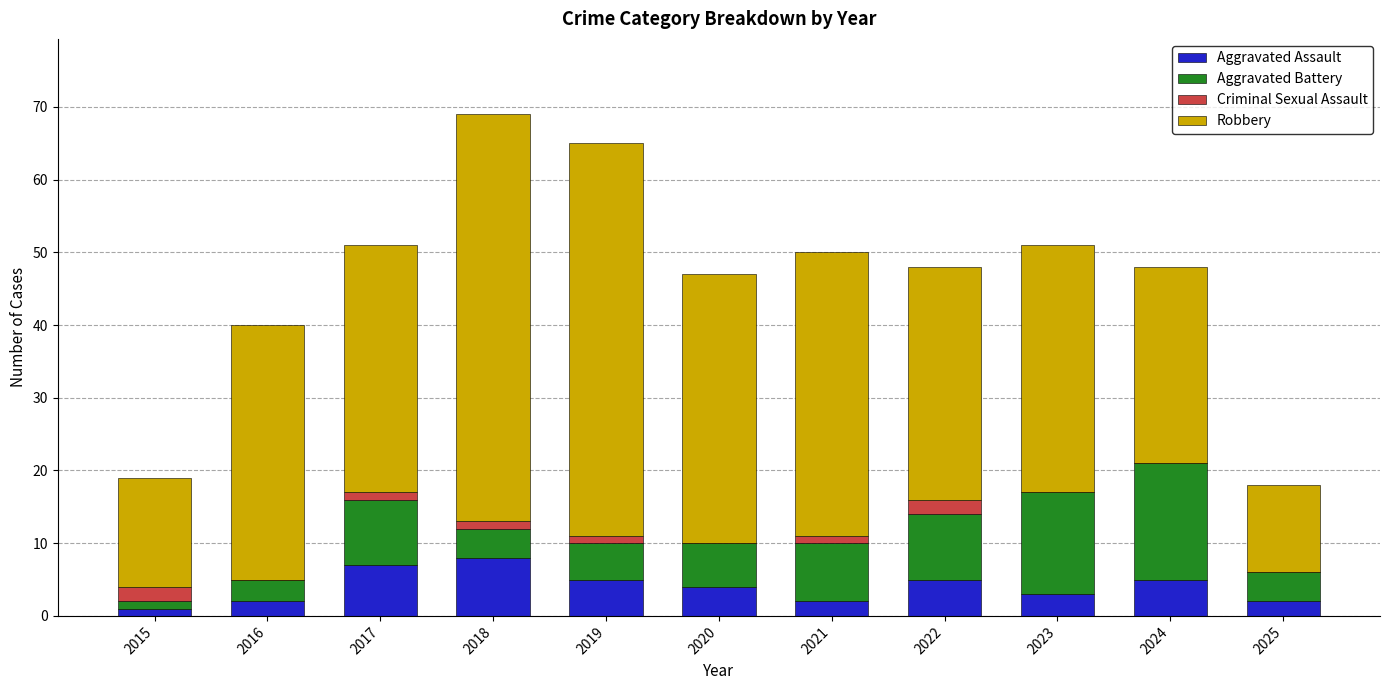

How many data points does each series have?

11